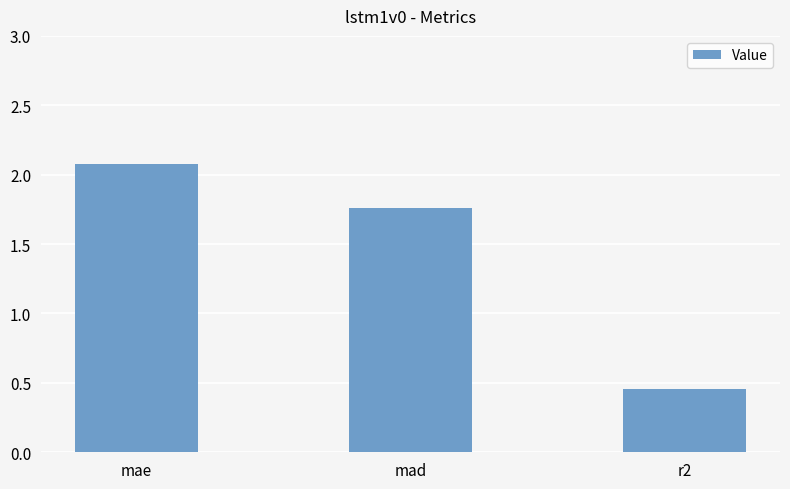

What is the ratio of the value at mad to the value at mae?

0.8